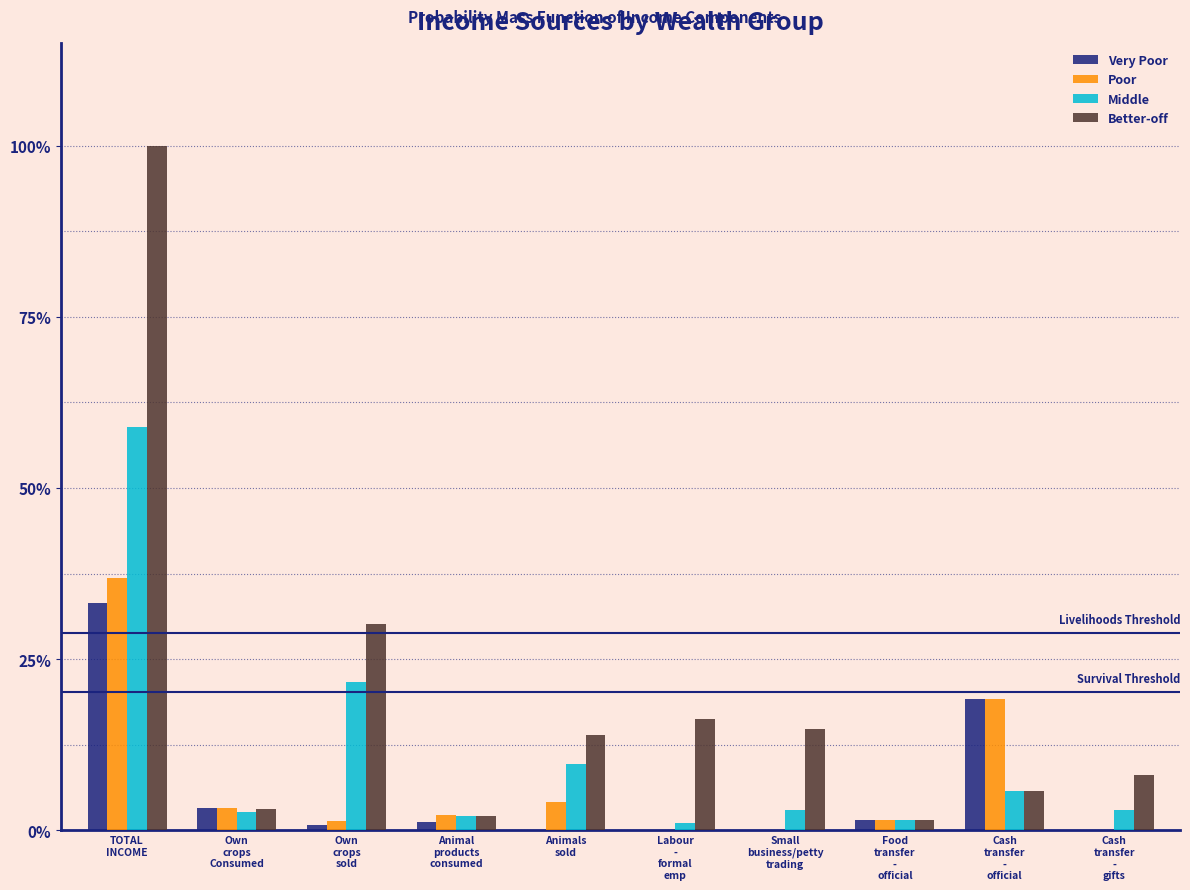

What is the sum of all Middle values?

109.3